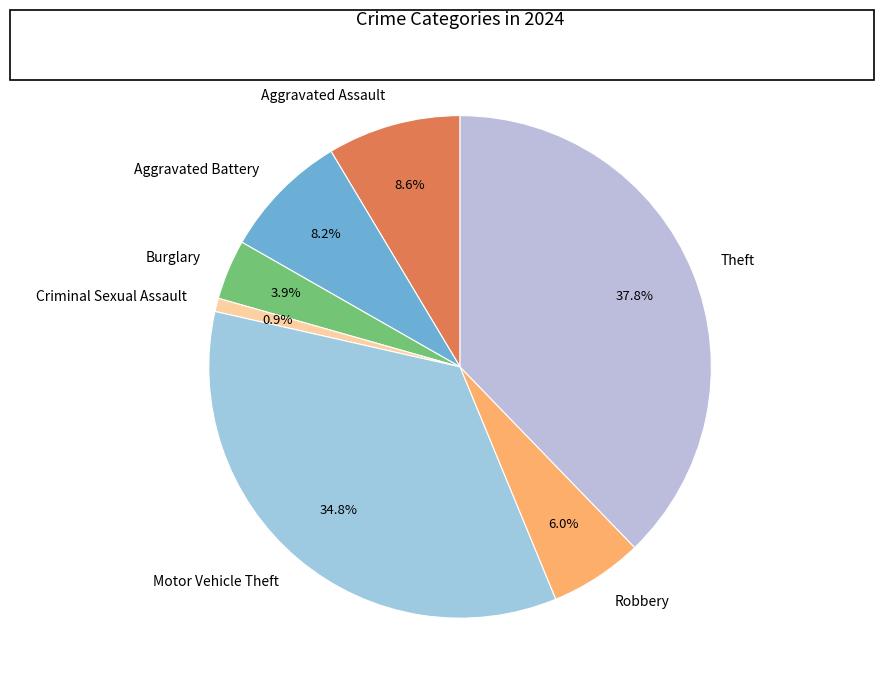

To the nearest percent, what is the combined percentage of Aggravated Assault and Motor Vehicle Theft?

43%